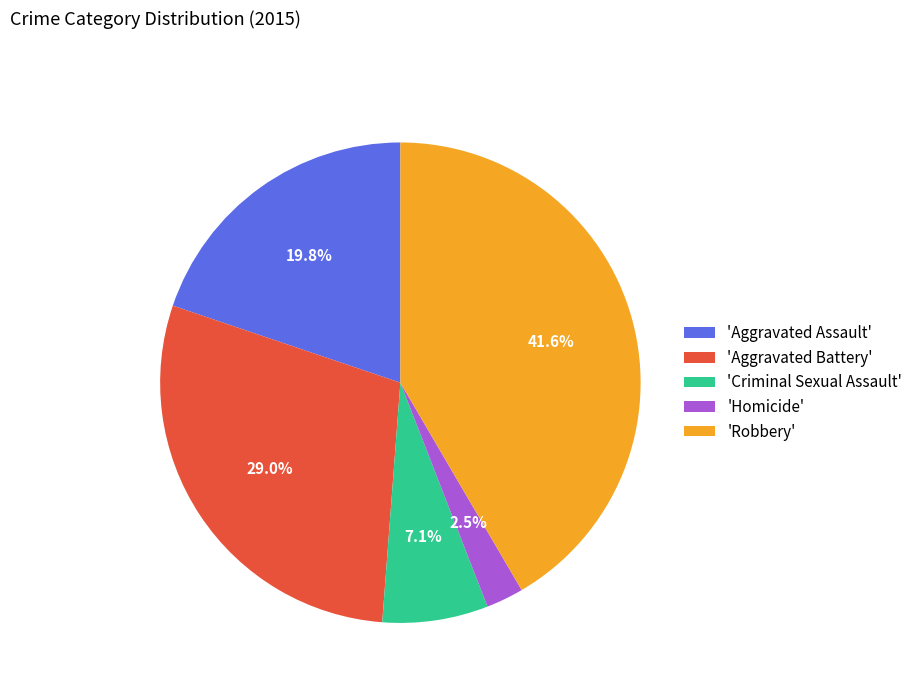

Which has a higher value, 'Homicide' or 'Robbery'?

'Robbery'